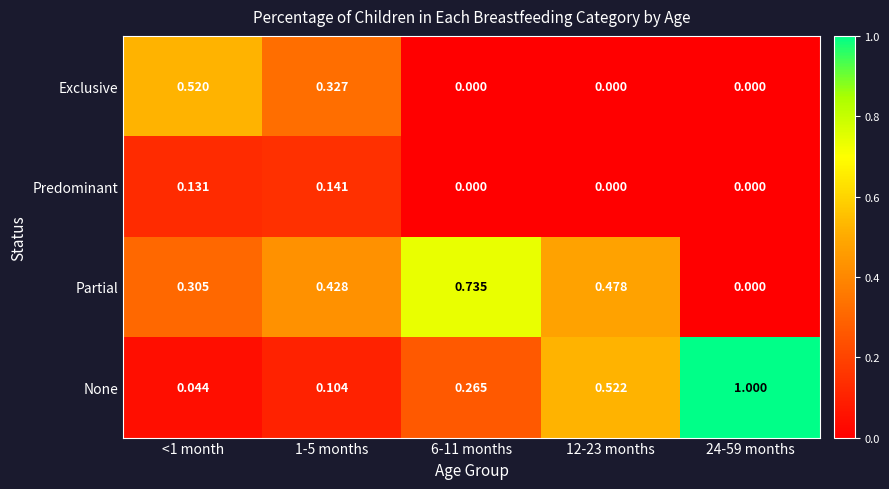

Which series has the largest total across all categories?

Partial